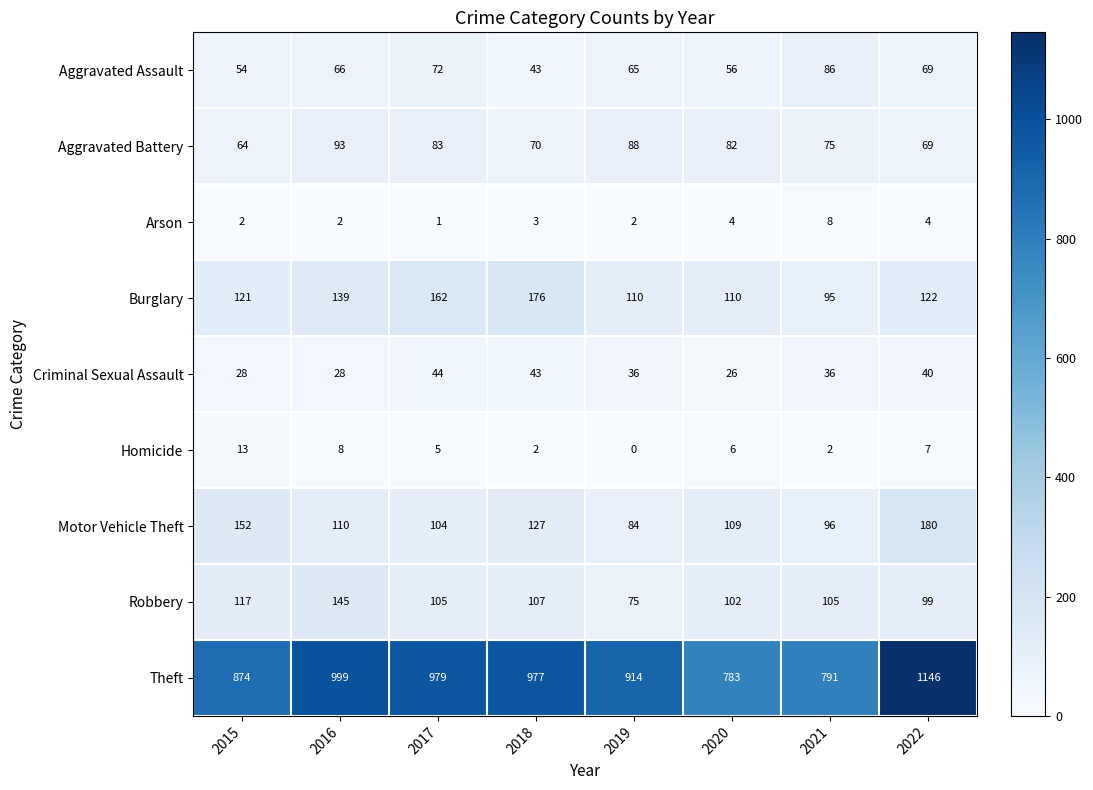

What is the average value of the Theft series?

933